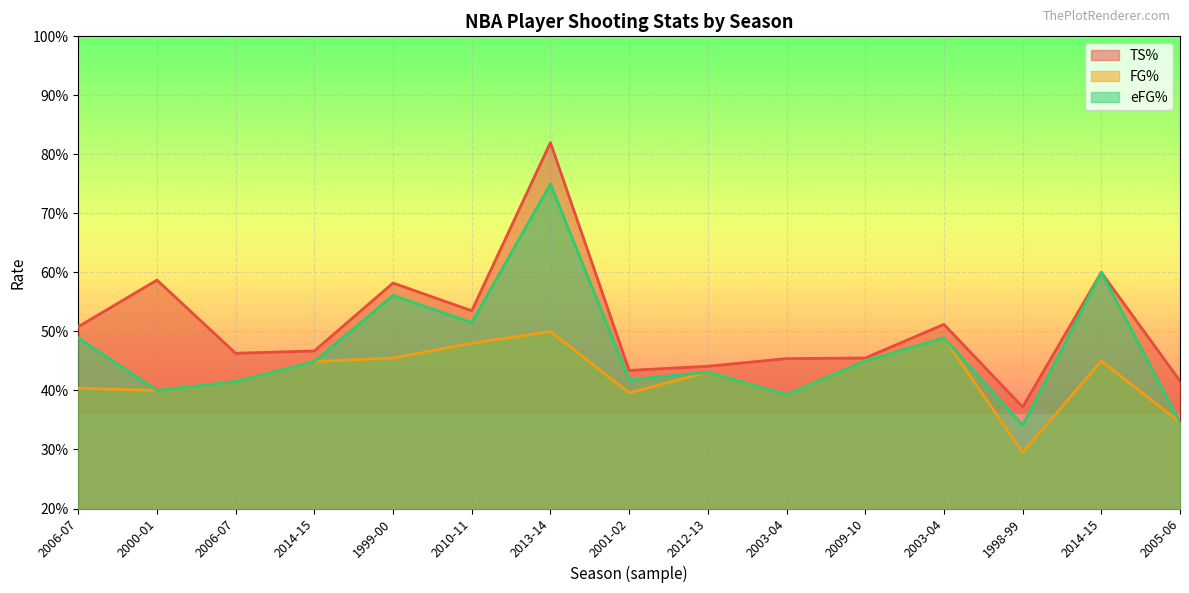

At which label does FG% reach its minimum?

1998-99